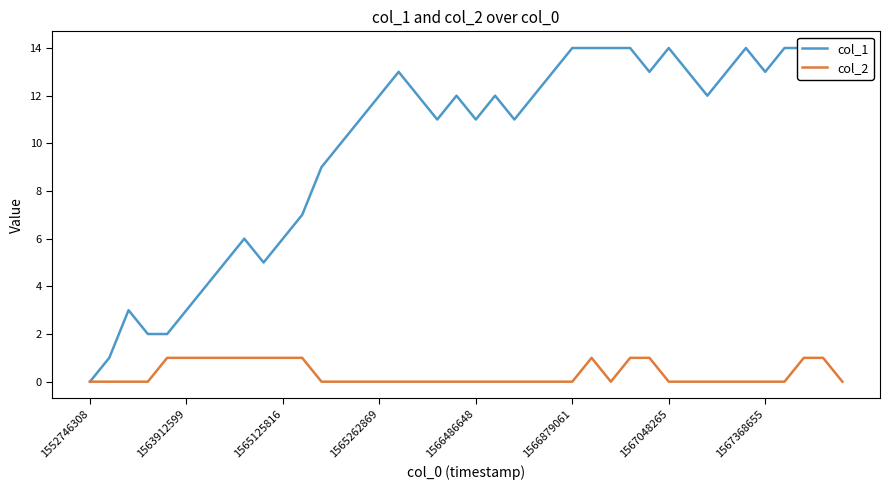

What is the average value of the col_1 series?

10